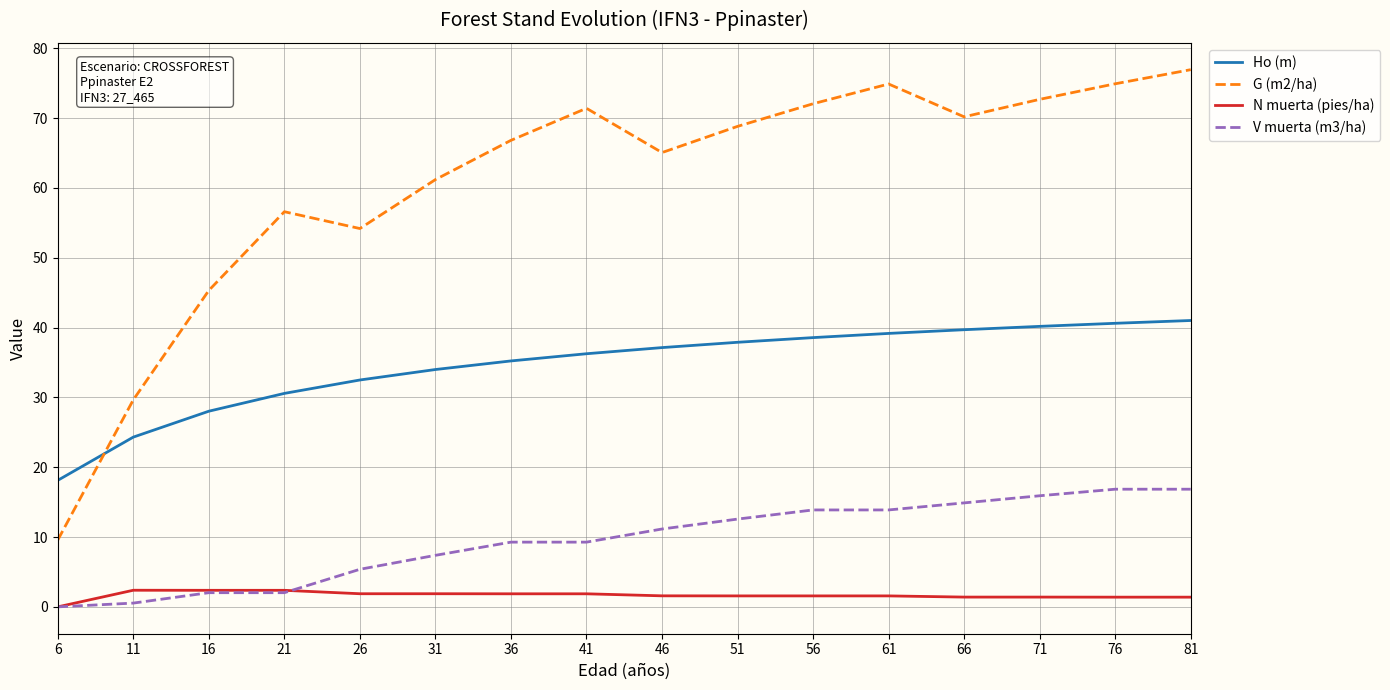

Which series has the largest total across all categories?

G (m2/ha)